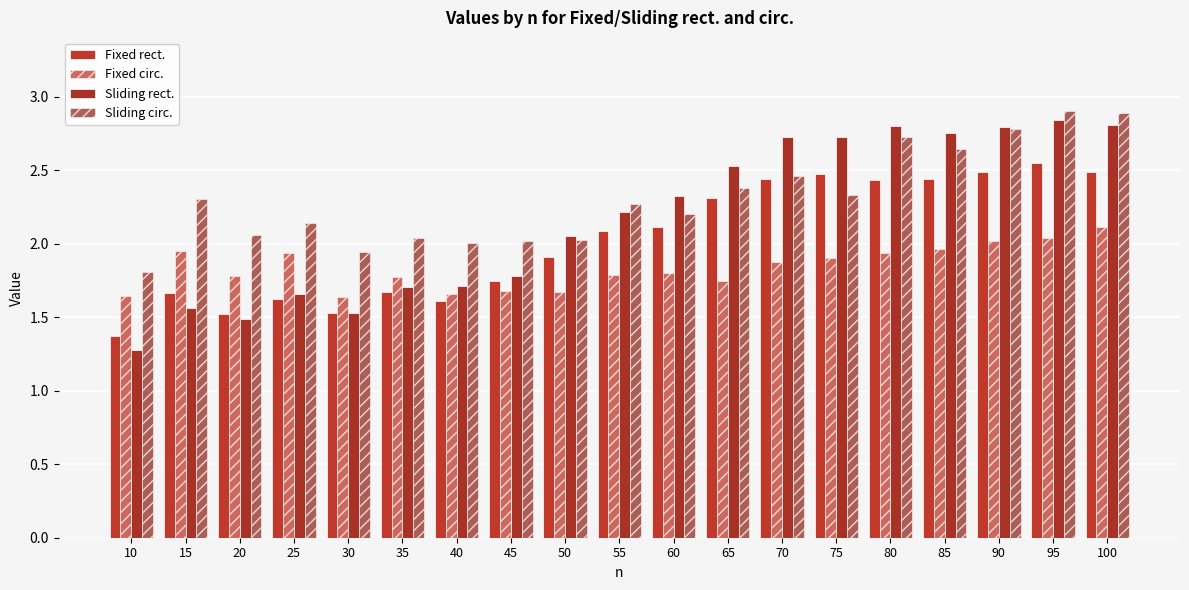

Reading left to right, extract all data points from this chart.

Fixed rect.: 1.4	1.7	1.5	1.6	1.5	1.7	1.6	1.7	1.9	2.1	2.1	2.3	2.4	2.5	2.4	2.4	2.5	2.5	2.5
Fixed circ.: 1.6	1.9	1.8	1.9	1.6	1.8	1.7	1.7	1.7	1.8	1.8	1.7	1.9	1.9	1.9	2.0	2.0	2.0	2.1
Sliding rect.: 1.3	1.6	1.5	1.7	1.5	1.7	1.7	1.8	2.1	2.2	2.3	2.5	2.7	2.7	2.8	2.8	2.8	2.8	2.8
Sliding circ.: 1.8	2.3	2.1	2.1	1.9	2.0	2.0	2.0	2.0	2.3	2.2	2.4	2.5	2.3	2.7	2.6	2.8	2.9	2.9